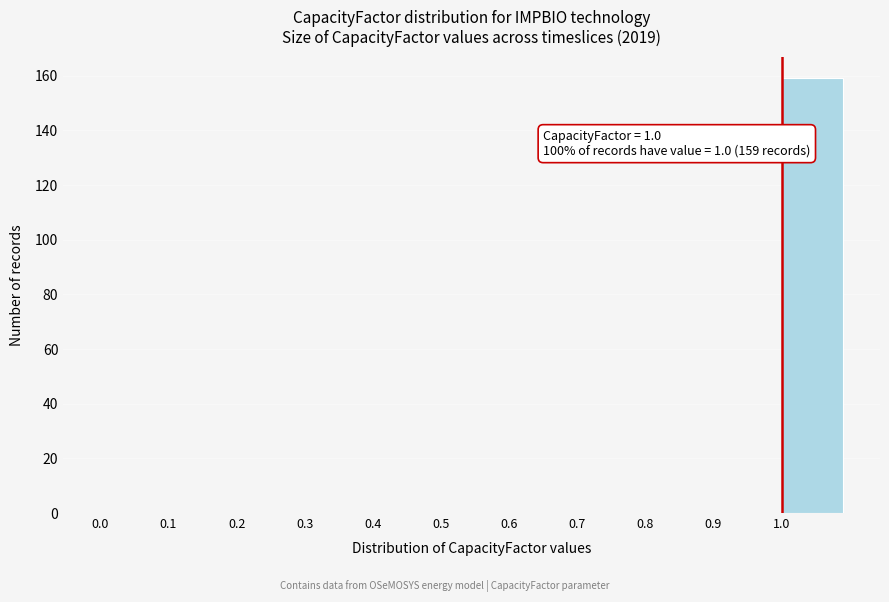

Which range on the x-axis has the tallest bar?

1.0 to 1.1